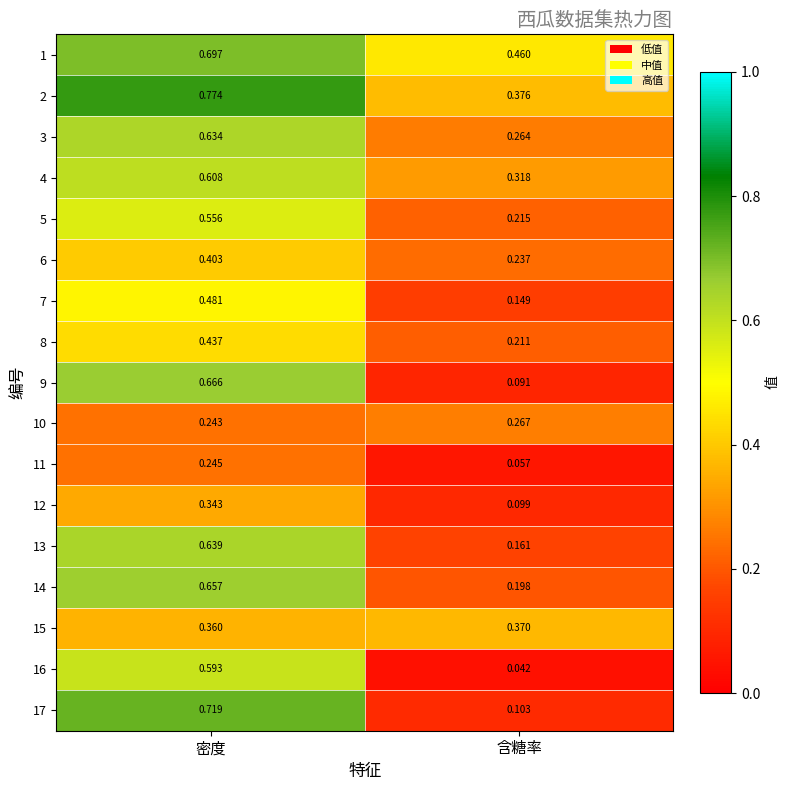

Rank the categories by 9 value from highest to lowest.

密度, 含糖率